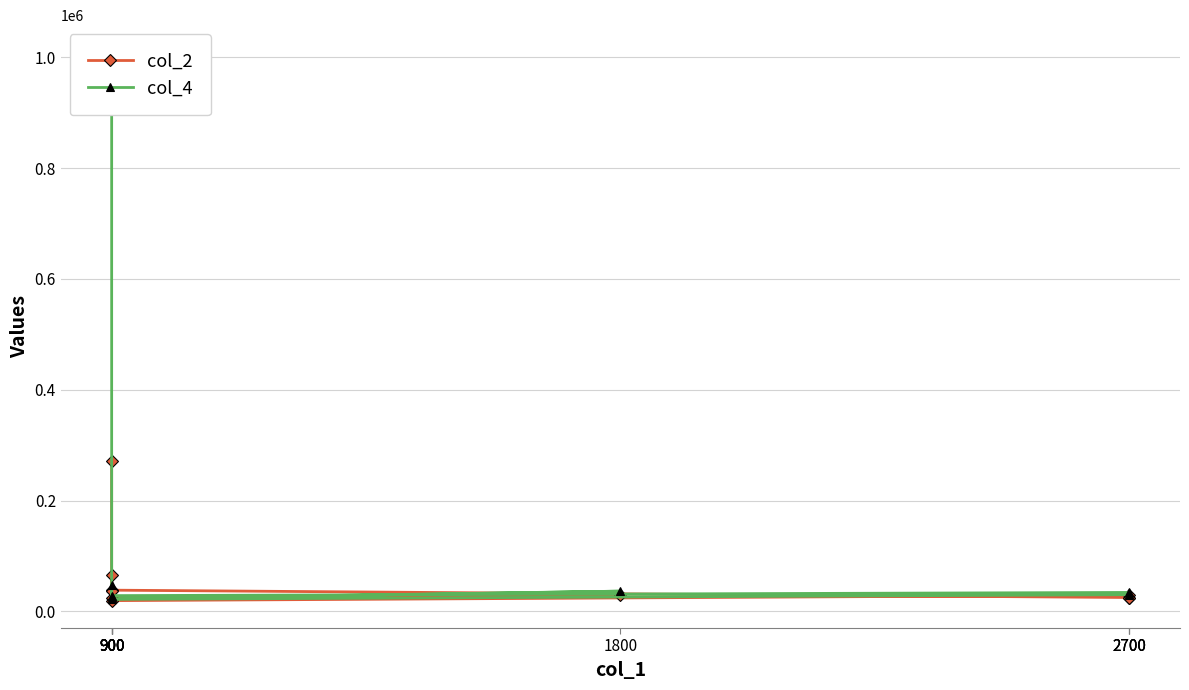

At which category is the sum across all series the highest?

900